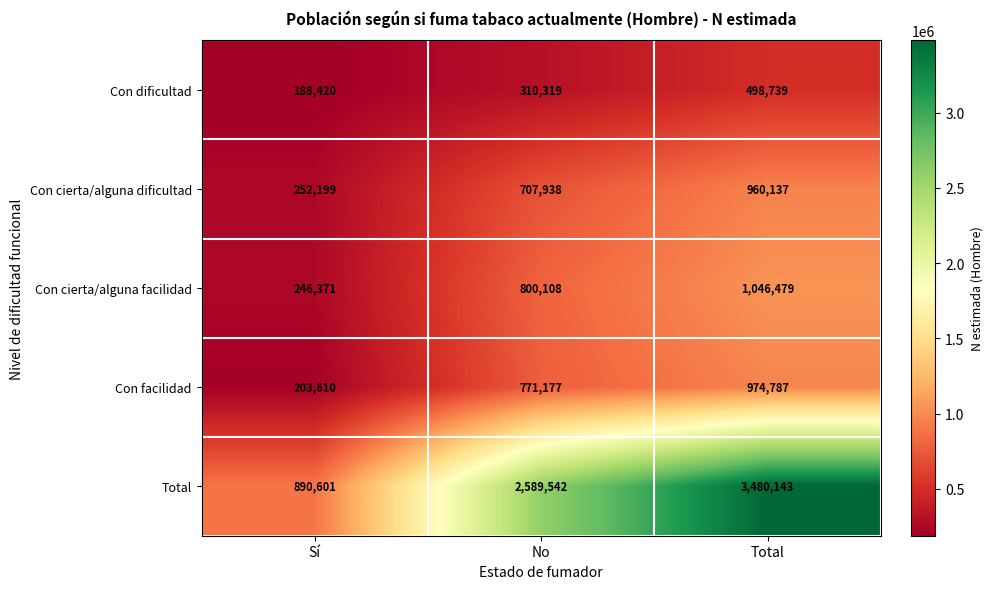

Where is Con cierta/alguna facilidad nearest to the value 646425?

No